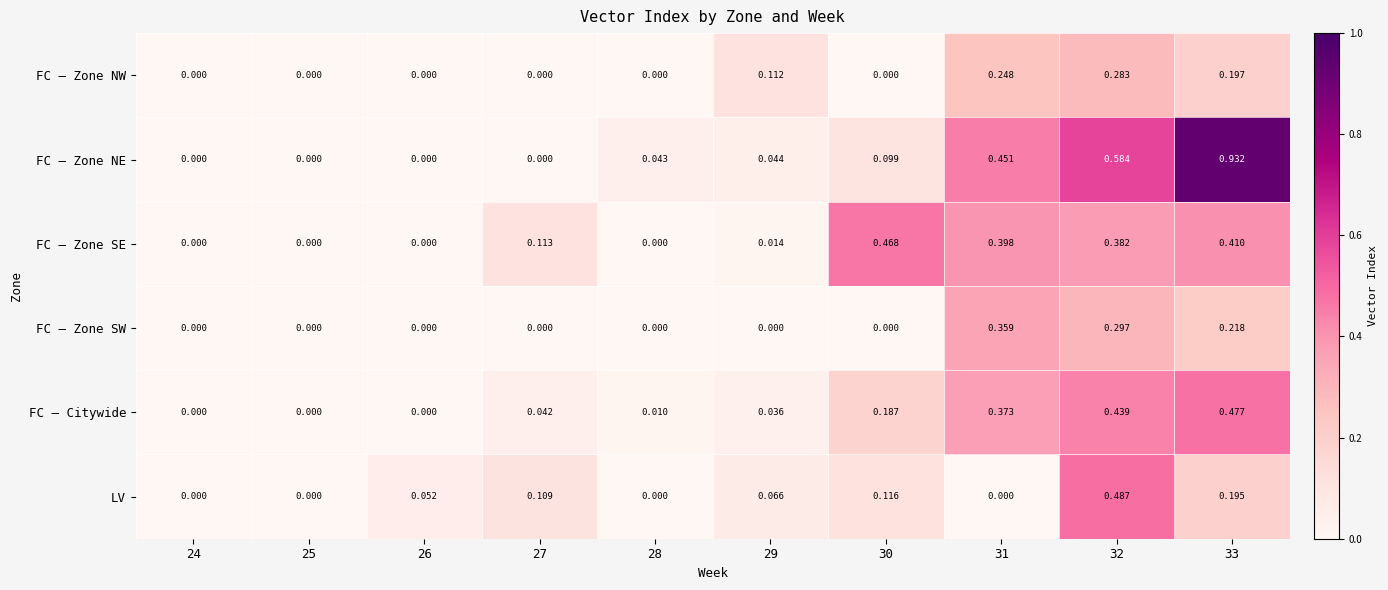

Which series has the largest range (max minus min)?

FC – Zone NE